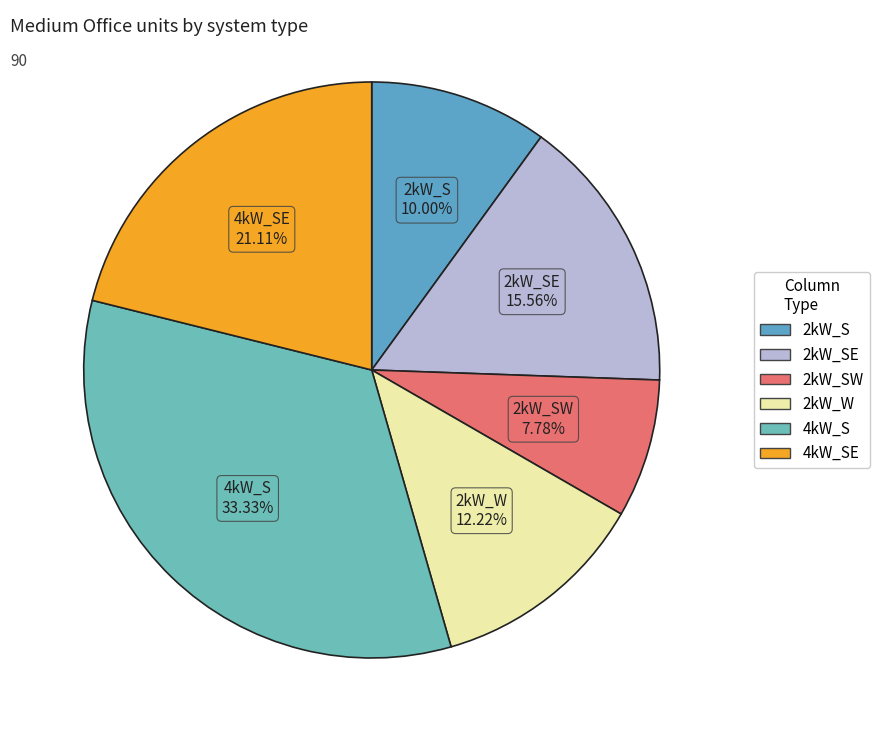

How many slices are in this pie chart?

6